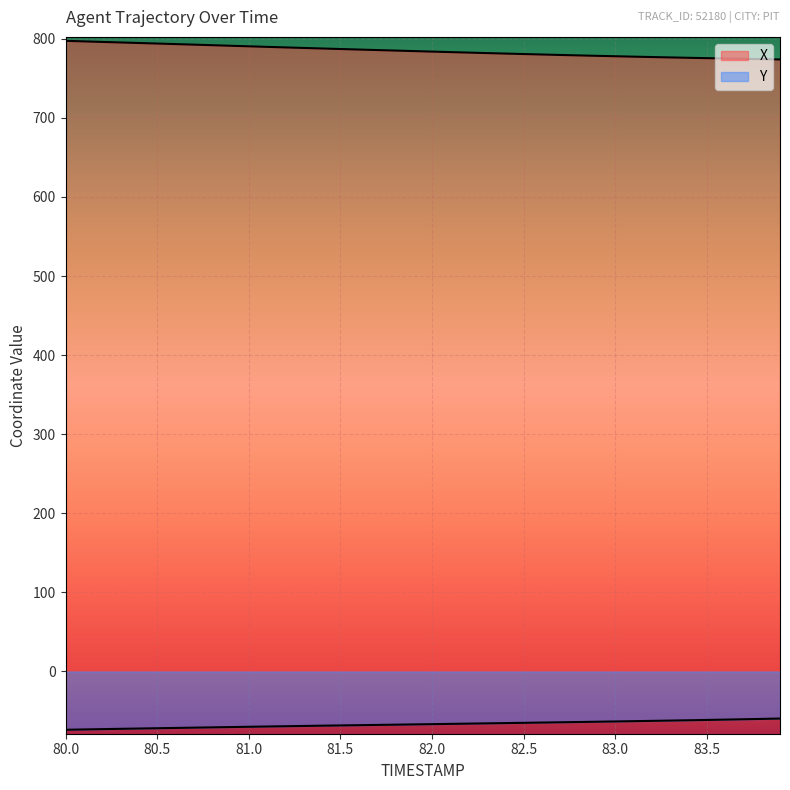

At how many categories does at least one series exceed 648?

40